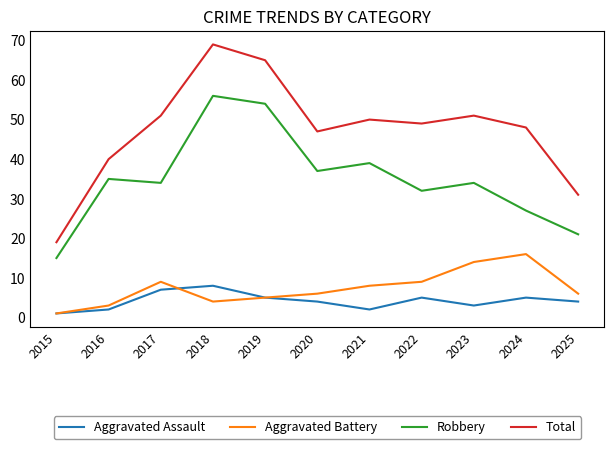

At which category does Total reach its first local peak?

2018